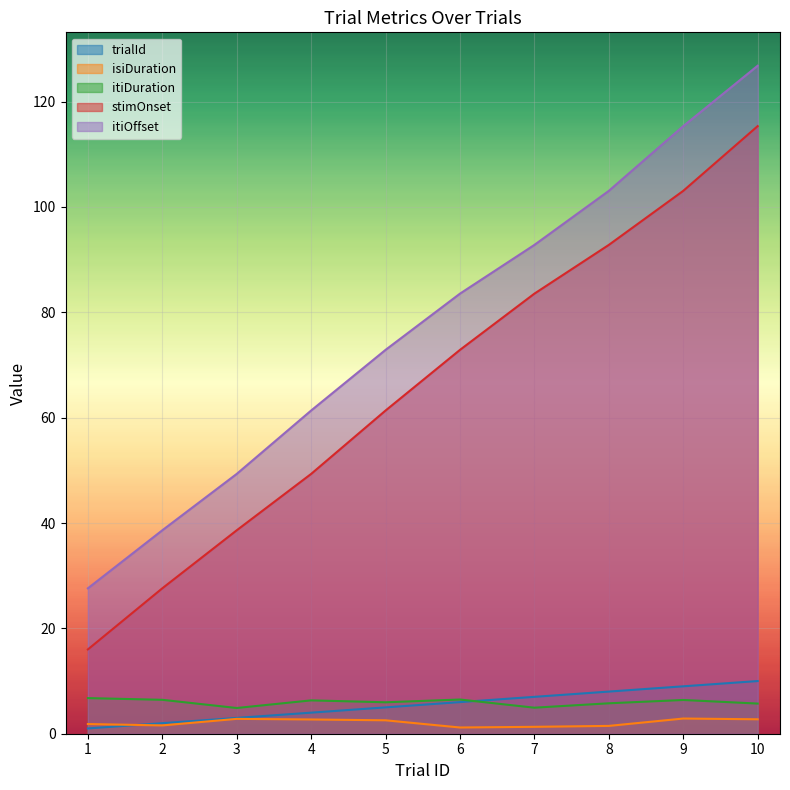

What is the value of the itiDuration point at the 5th from the left?

6.0